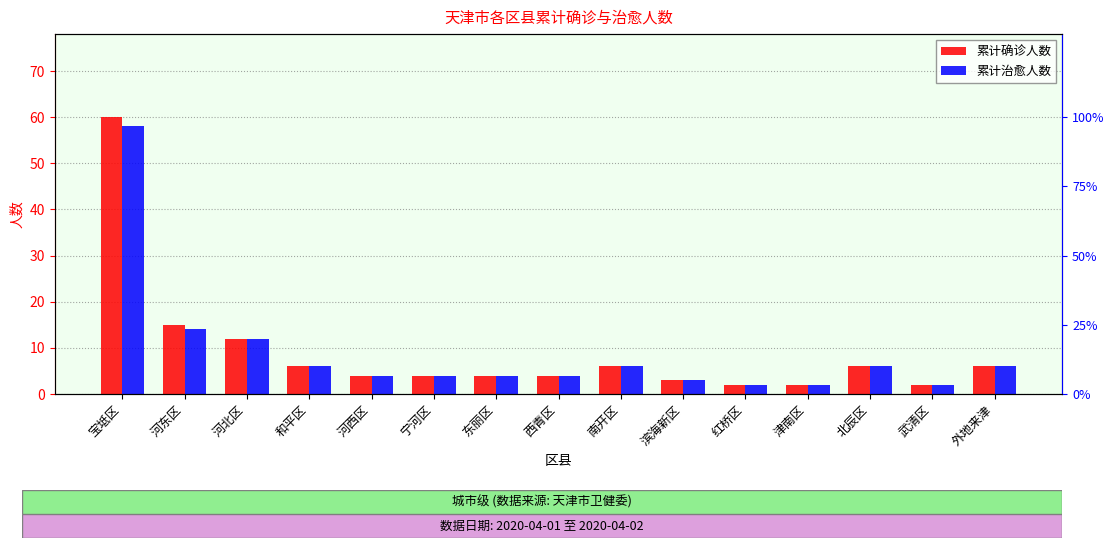

Between 西青区 and 武清区, which is larger?

西青区